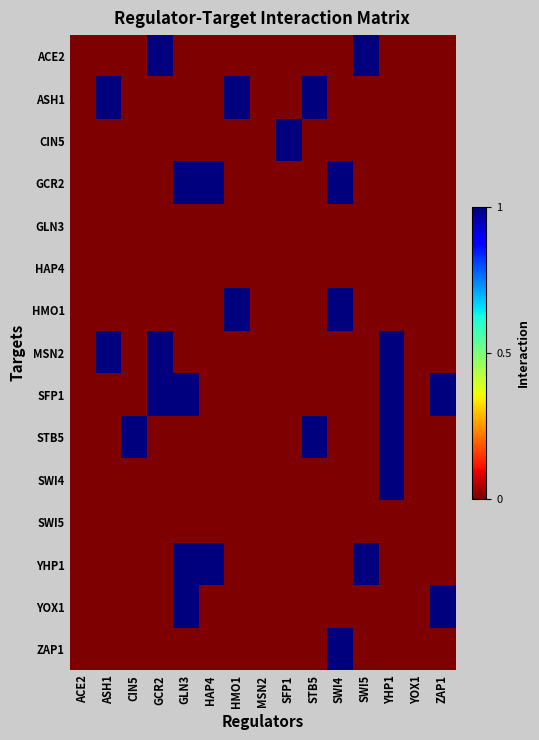

Which series has the largest range (max minus min)?

ACE2